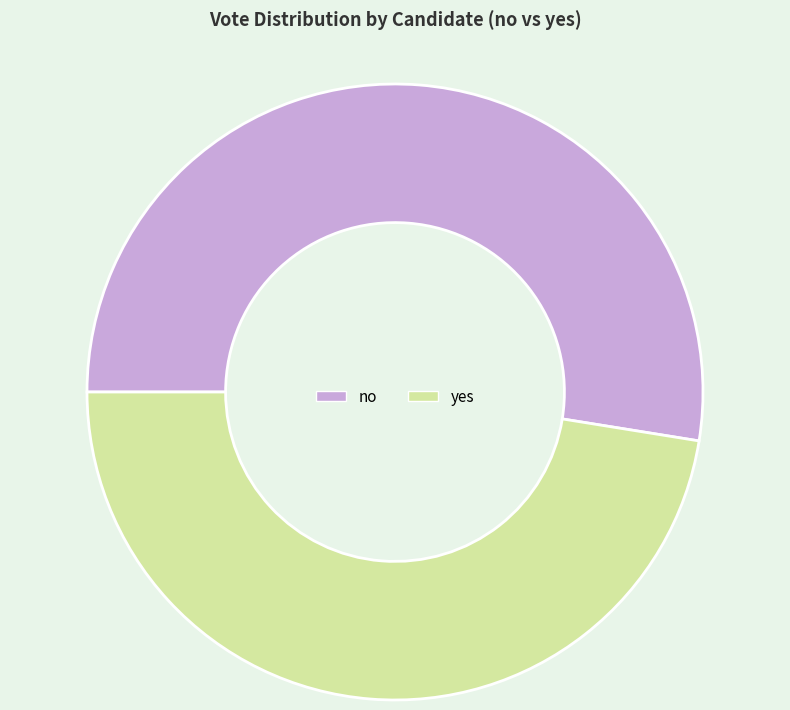

Between no and yes, which is larger?

no